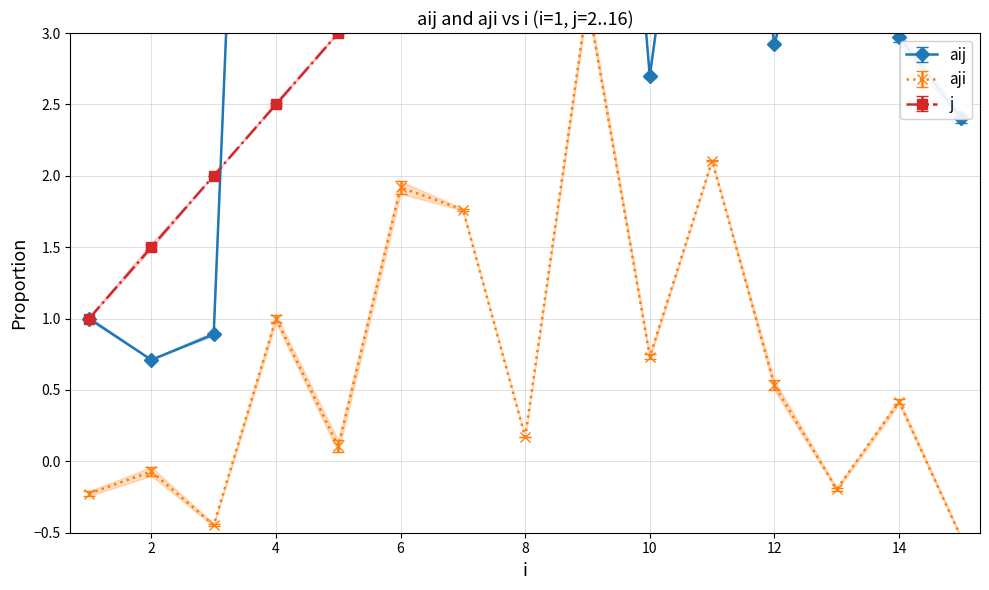

What is the difference between the maximum and minimum values in the aij series?

14.8